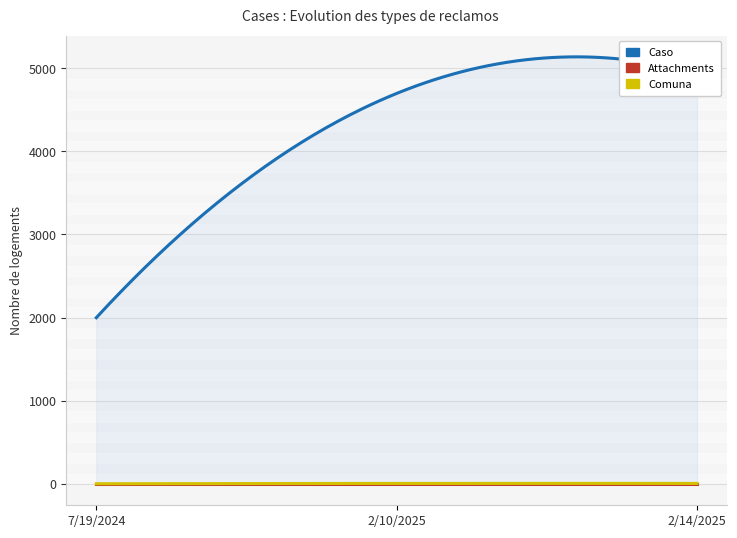

How many values in the Caso series exceed 4696?

1